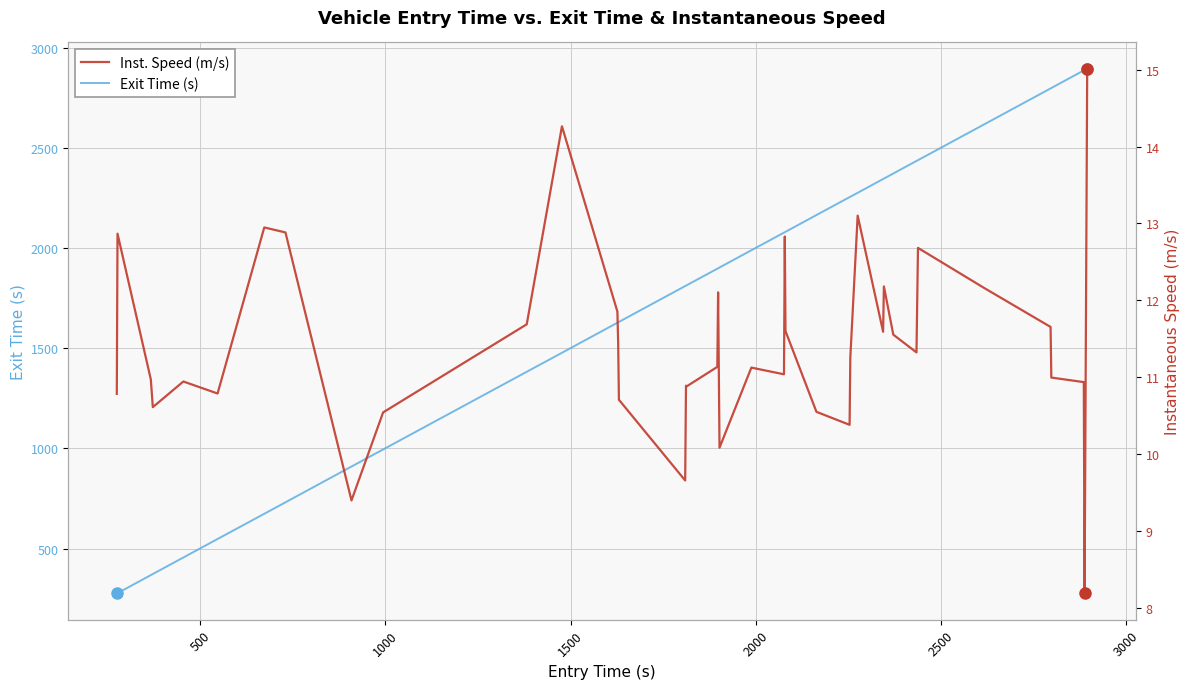

What is the minimum value for Exit Time (s)?

275.9